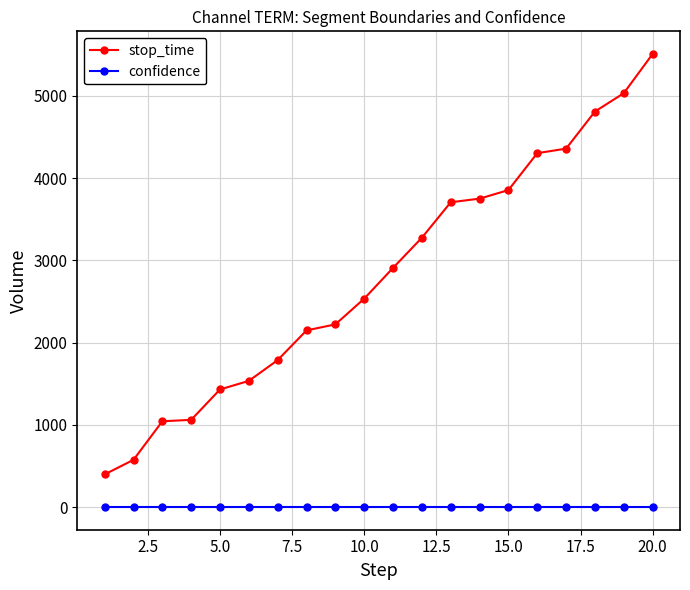

At how many categories does at least one series exceed 469?

19